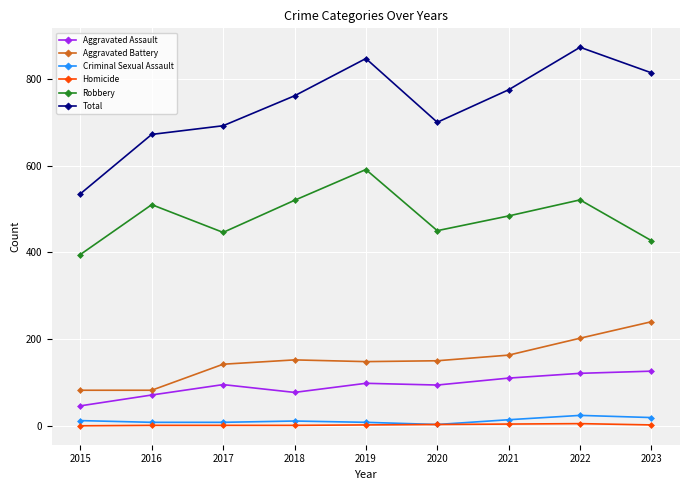

How many interior local valleys does the Total series have?

1